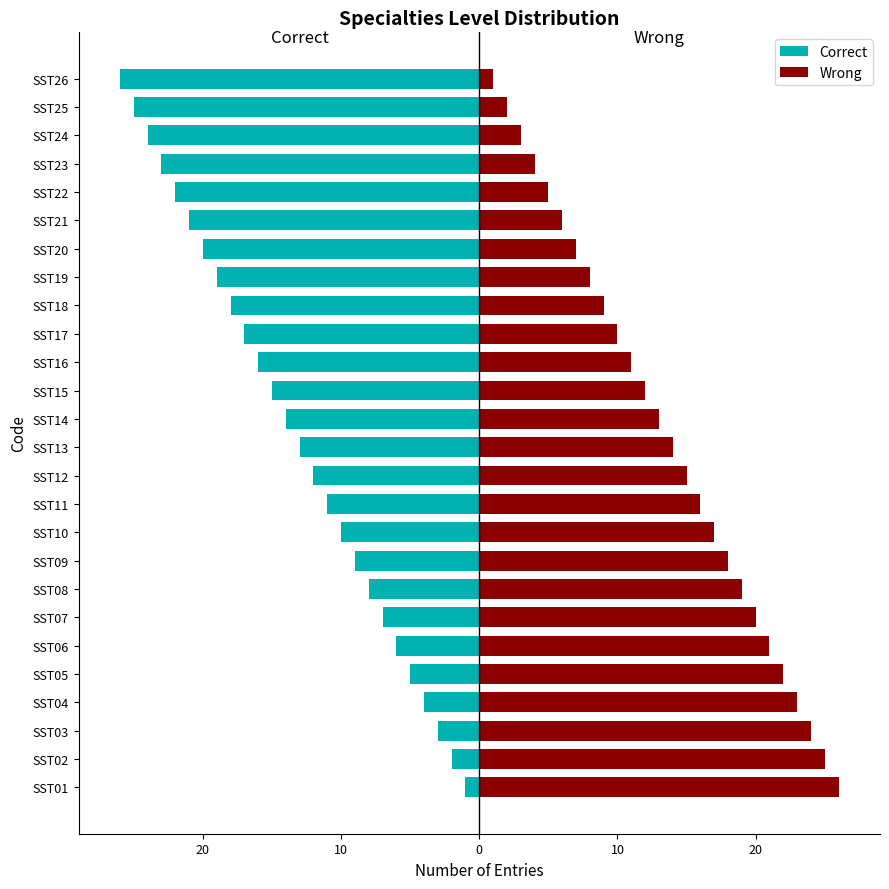

Does the chart contain stacked bars?

No